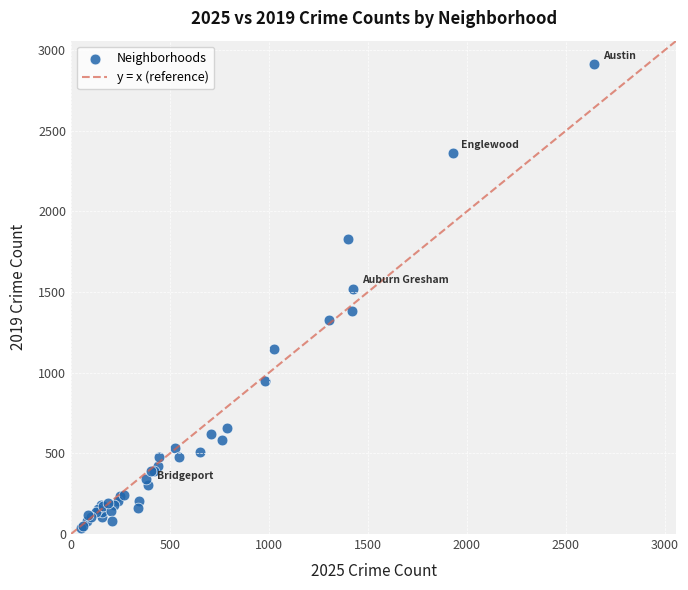

What Y value in the scatter plot is closest to 1475?

1522